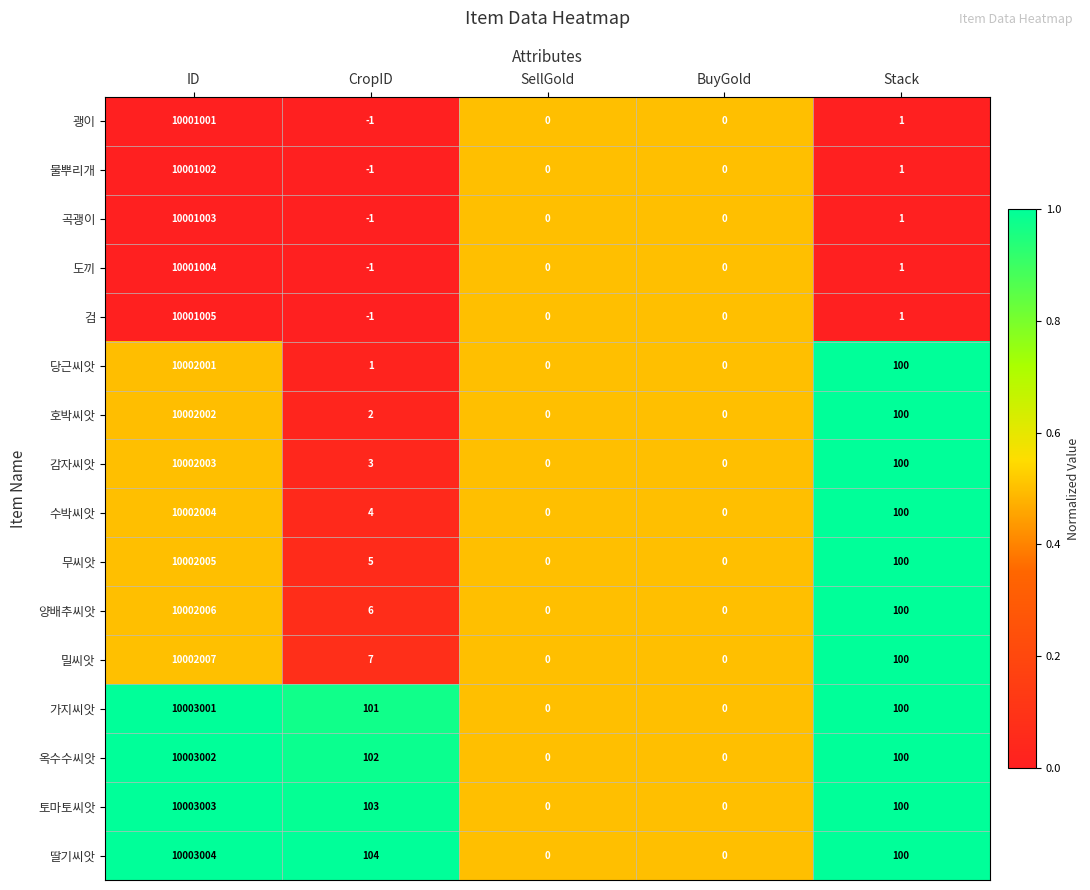

How many data points does each series have?

5